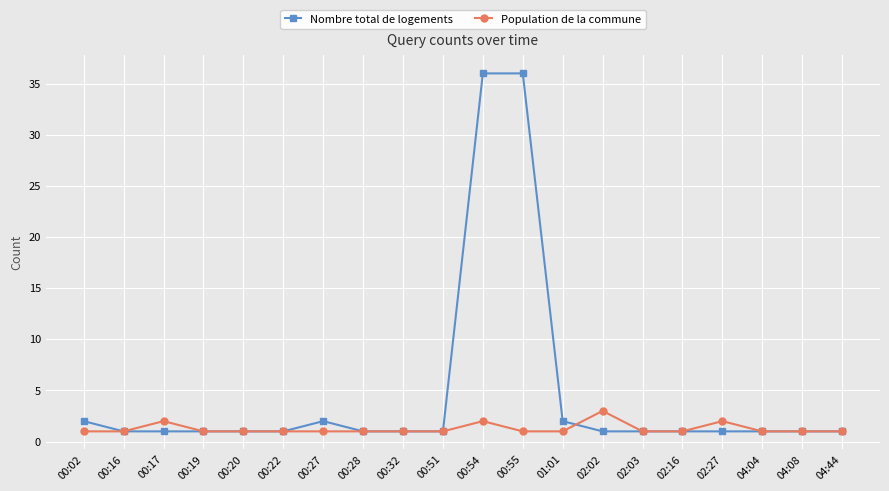

What is the difference between the second highest and minimum values in the Nombre total de logements series?

35